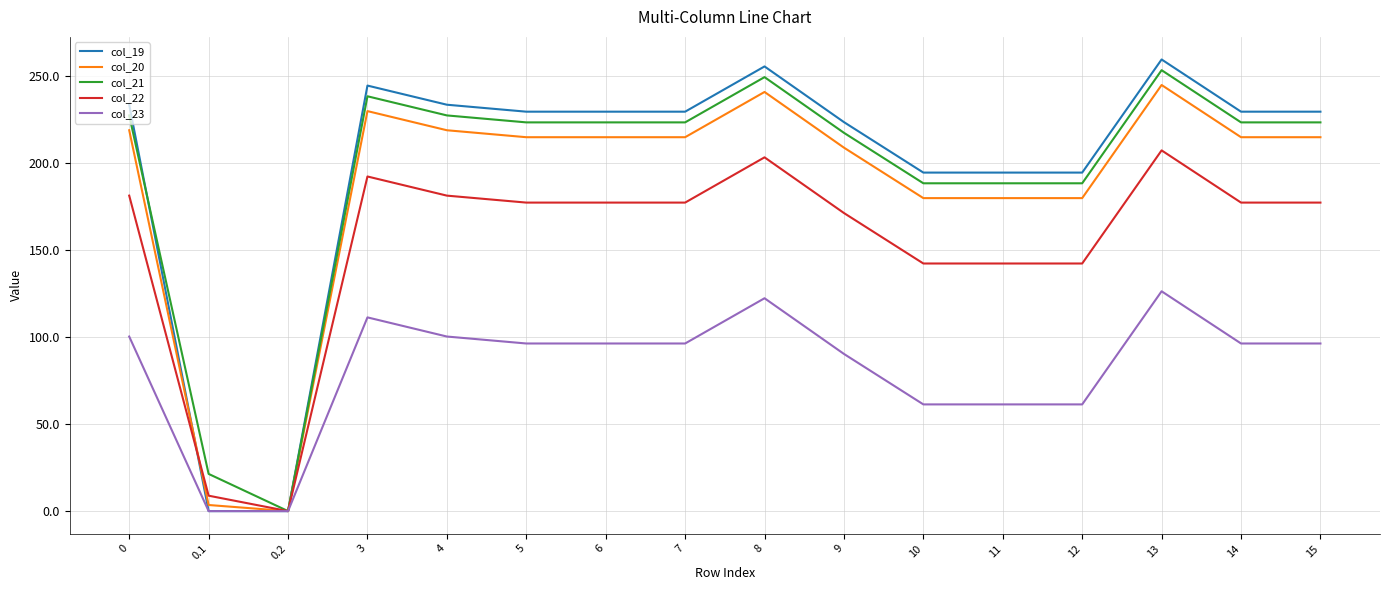

At which category does col_19 reach its first local peak?

3